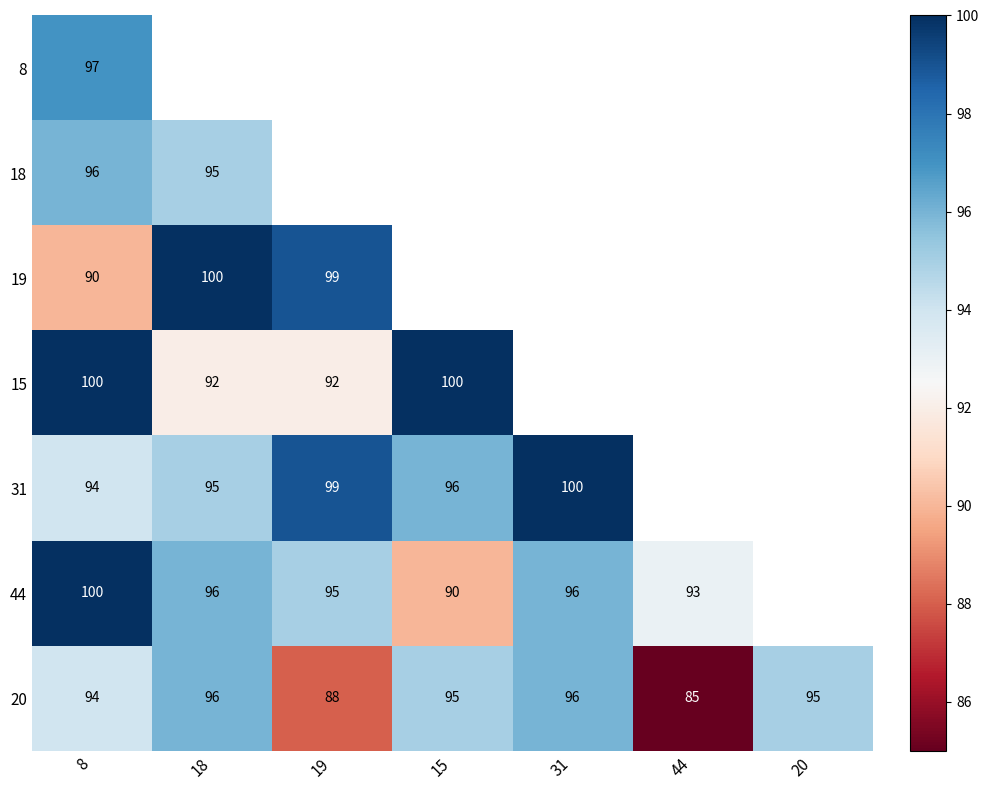

Which category has the lowest value across all series?

44